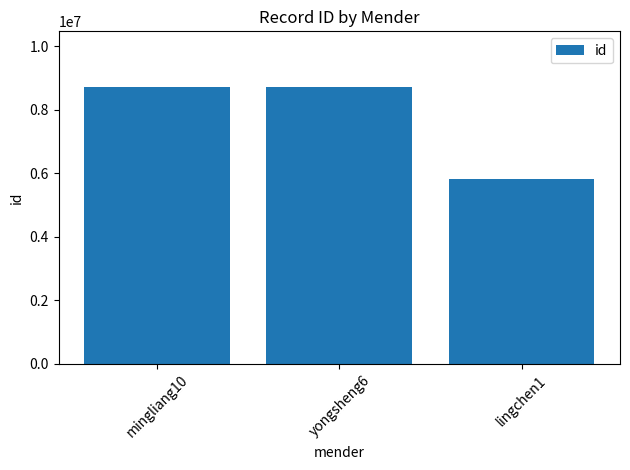

At which label does the data first exceed 8719847?

mingliang10